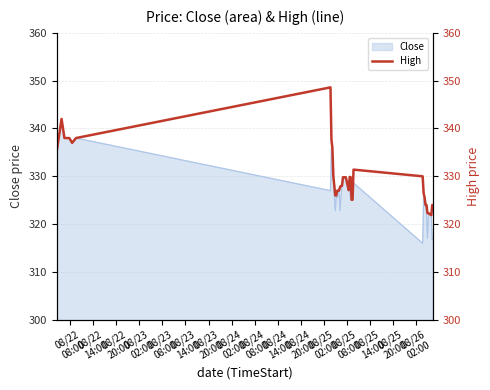

What is the sum of all values?

13180.5